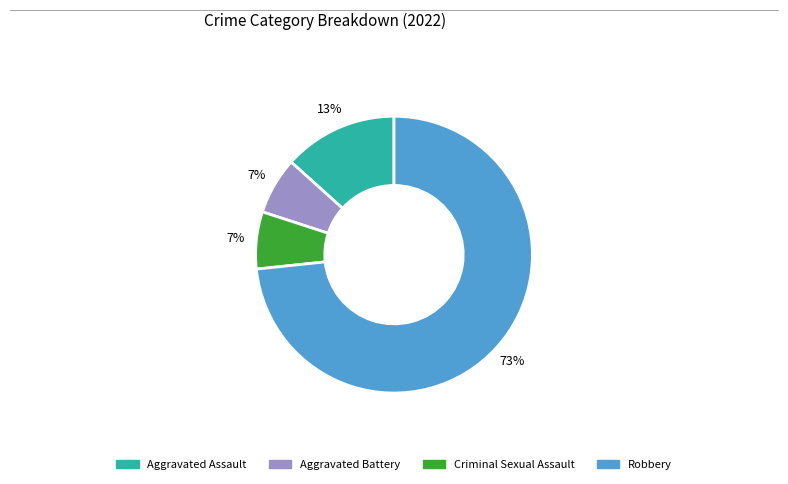

To the nearest percent, what is the average slice percentage?

25%